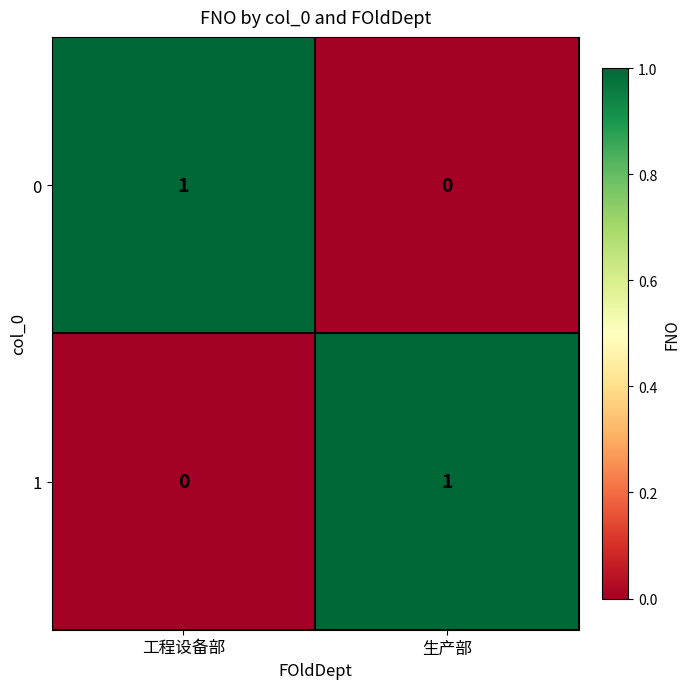

Reading left to right, transcribe all the data shown in this chart.

0: 1	0
1: 0	1